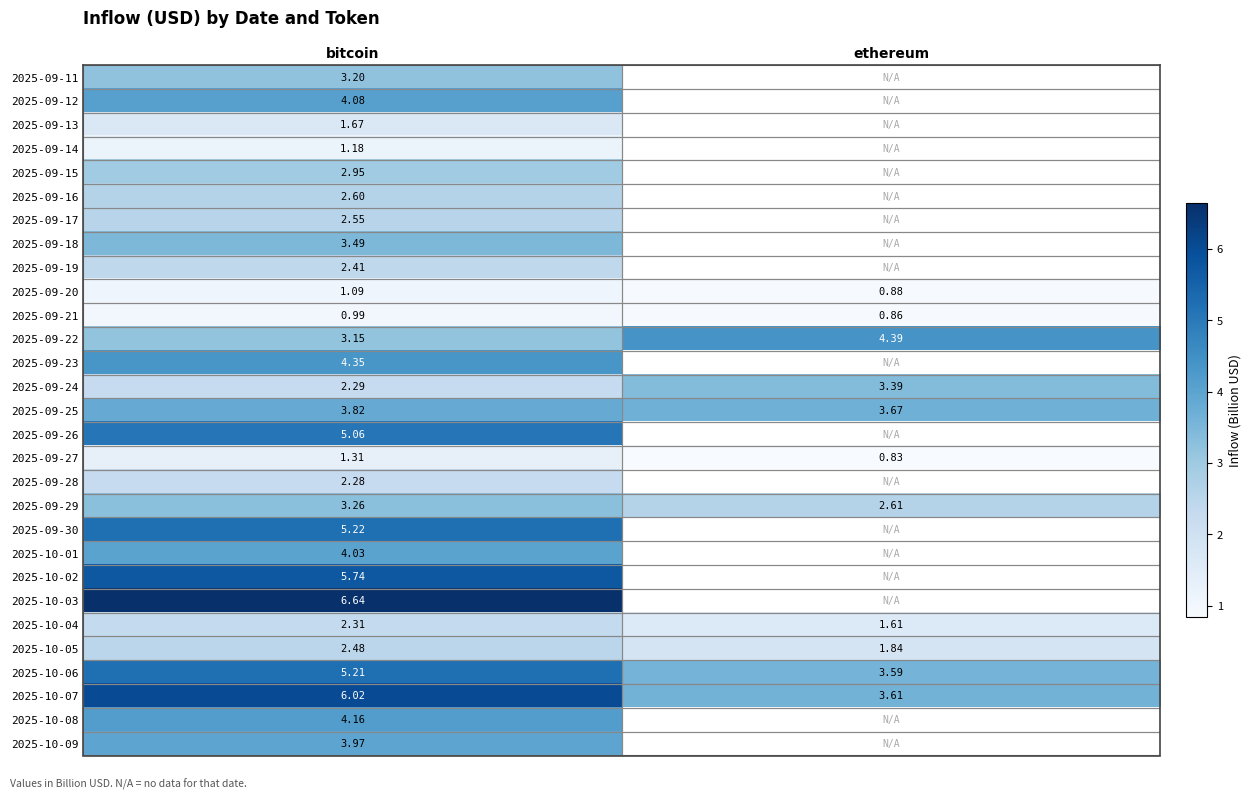

At bitcoin, list the series in order from smallest to largest.

2025-09-21, 2025-09-20, 2025-09-14, 2025-09-27, 2025-09-13, 2025-09-28, 2025-09-24, 2025-10-04, 2025-09-19, 2025-10-05, 2025-09-17, 2025-09-16, 2025-09-15, 2025-09-22, 2025-09-11, 2025-09-29, 2025-09-18, 2025-09-25, 2025-10-09, 2025-10-01, 2025-09-12, 2025-10-08, 2025-09-23, 2025-09-26, 2025-10-06, 2025-09-30, 2025-10-02, 2025-10-07, 2025-10-03